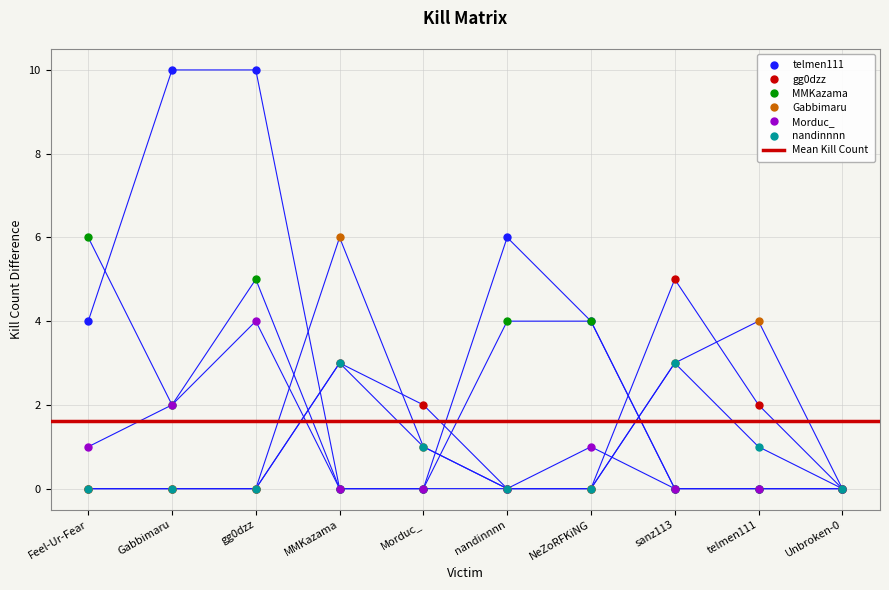

How many lines are shown in the chart?

6